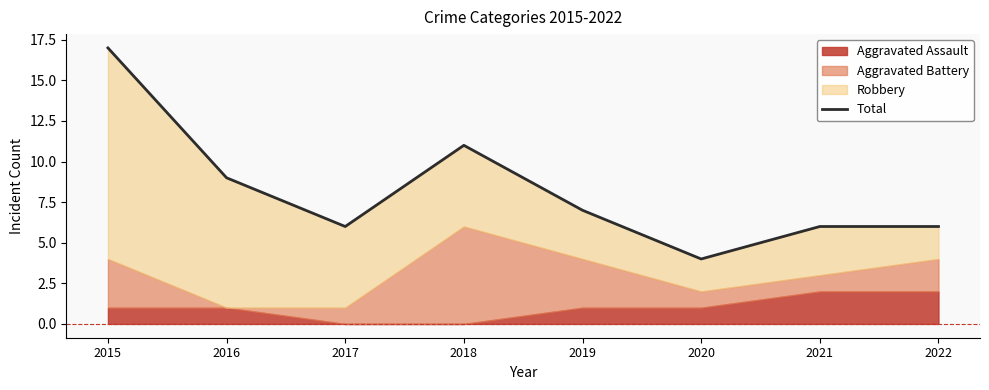

How many data points are above 7?

3